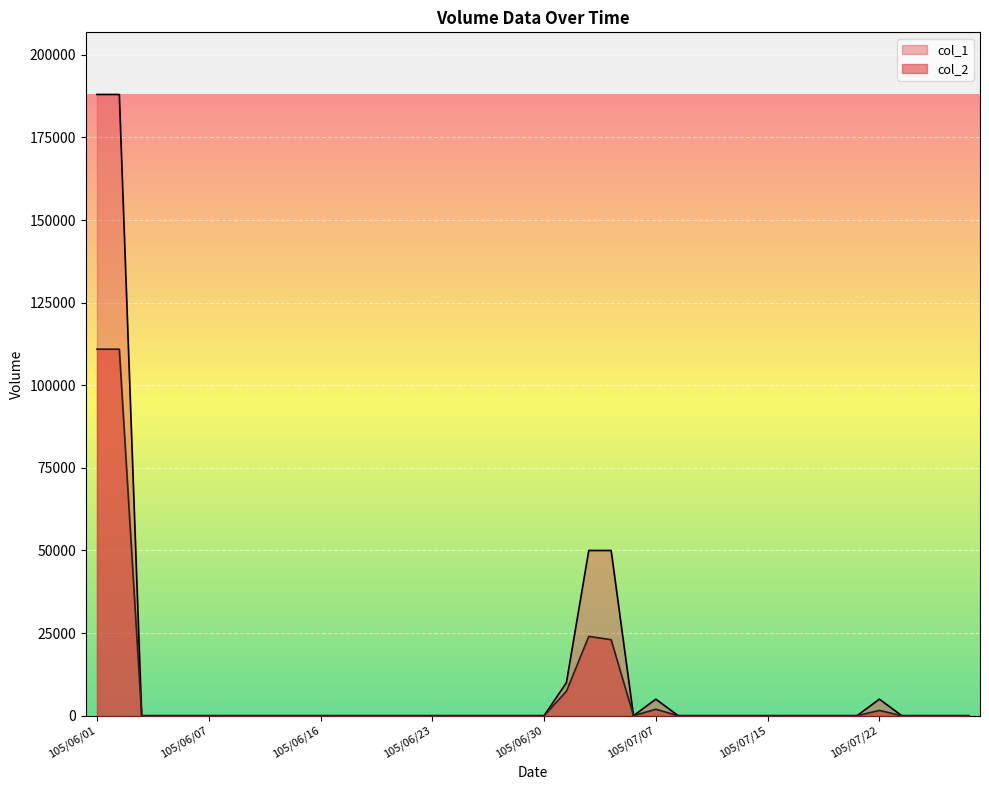

True or false: col_2 and col_1 intersect in this chart.

False